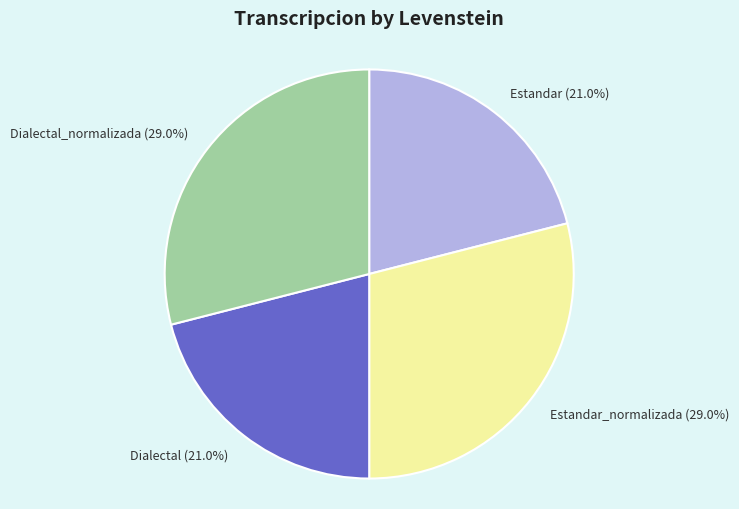

How many slices are in this pie chart?

4